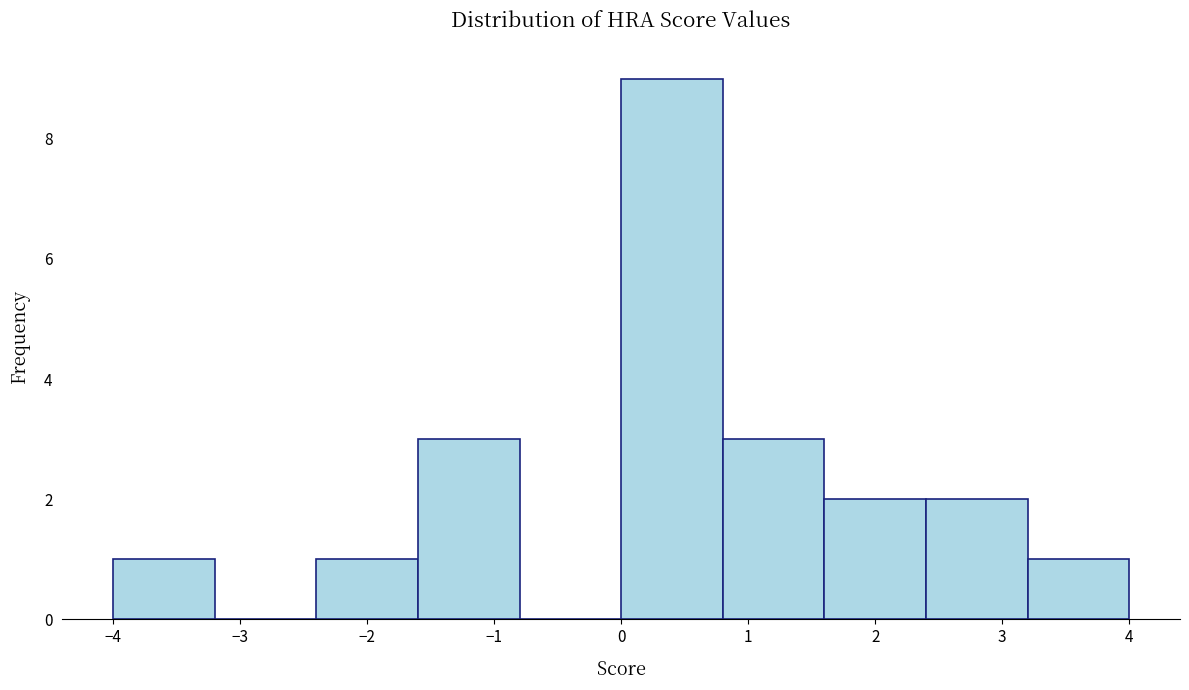

Over which range of the x-axis is the bar tallest?

0.0 to 0.8